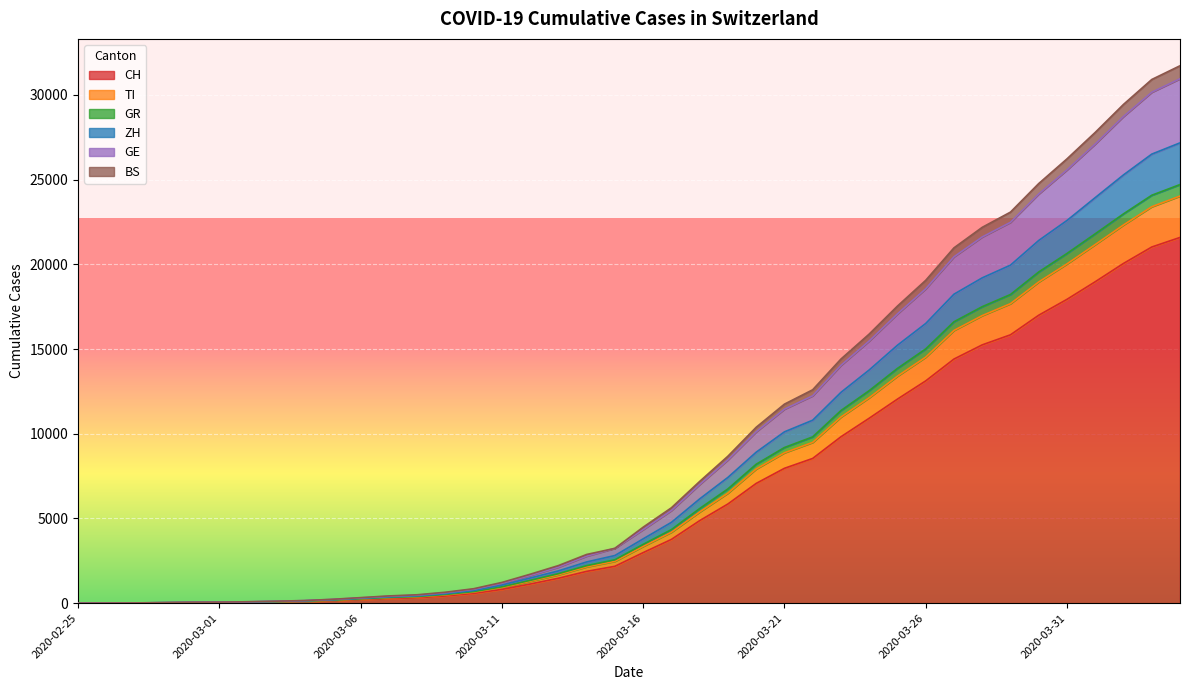

How many values in GR are above zero?

39